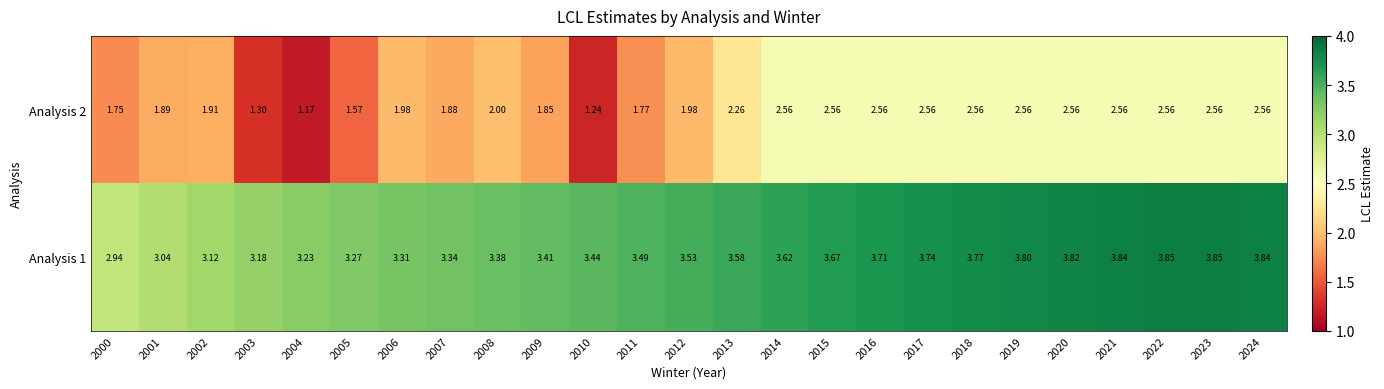

Is the value of Analysis 1 at 2003 greater than the value of Analysis 2 at 2012?

Yes